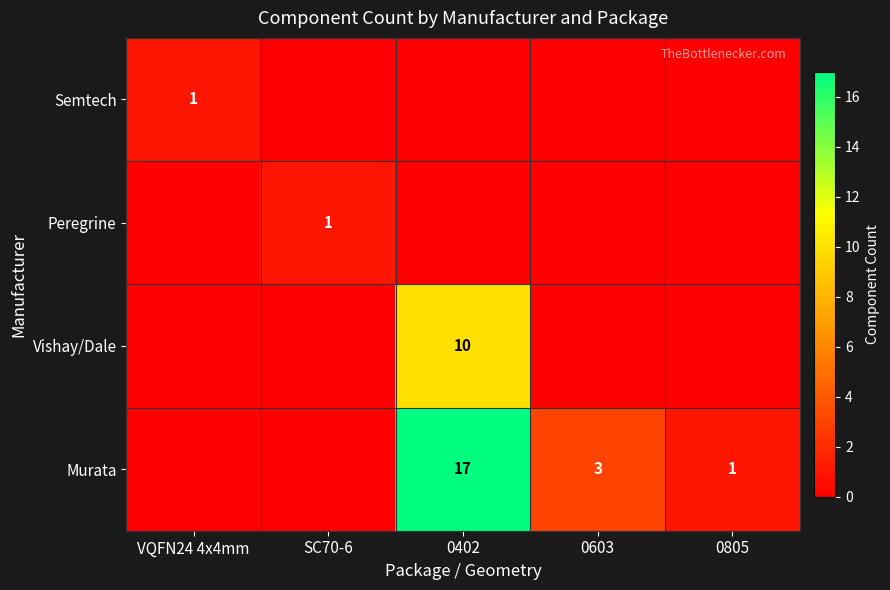

True or false: Peregrine has a value of 1 at SC70-6.

True